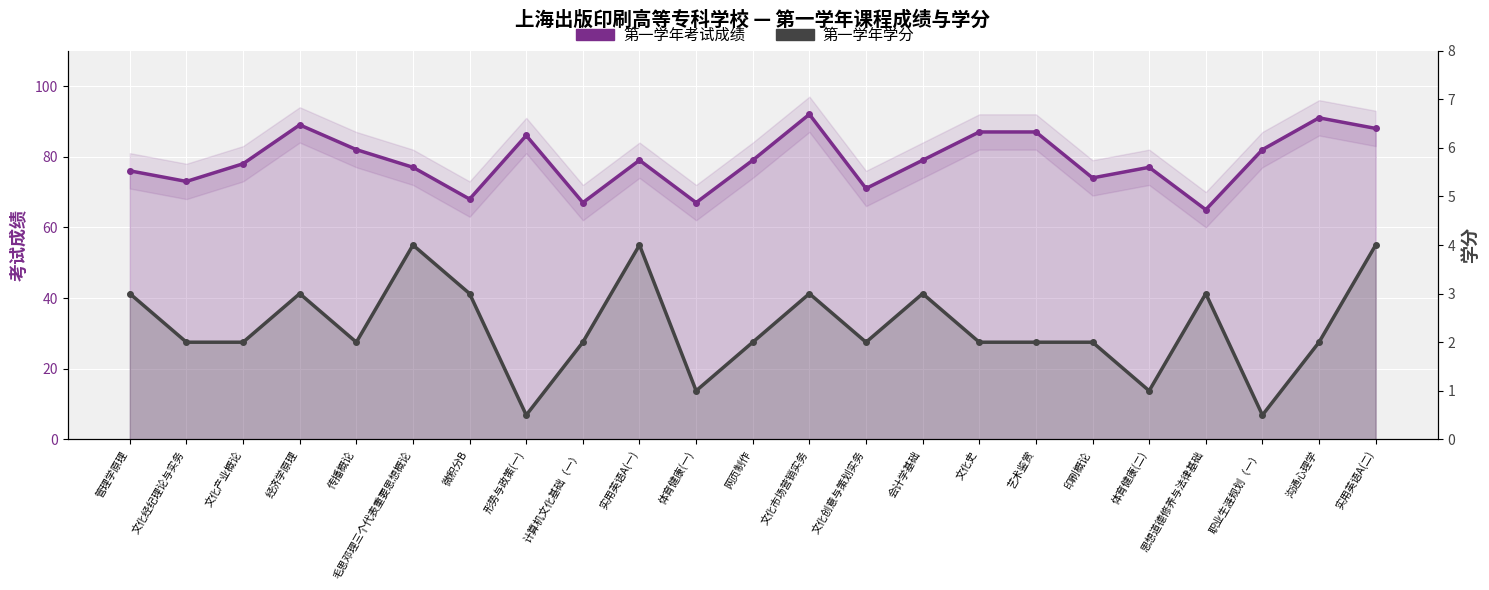

Where is 第一学年学分 nearest to the value 2?

文化经纪理论与实务